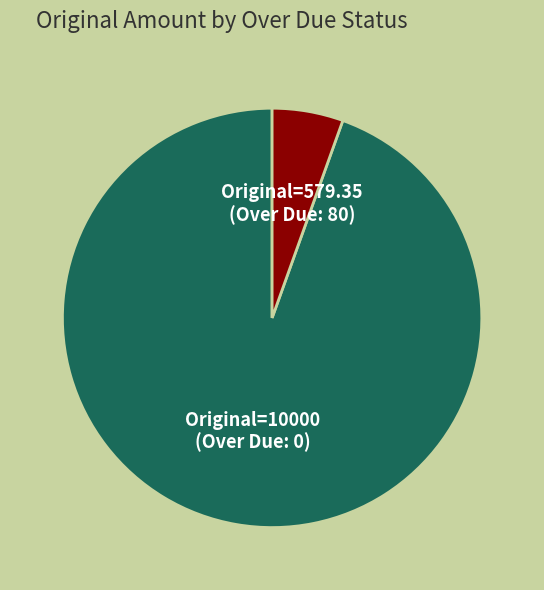

Which category has the smallest portion of the pie?

Original=579.35 (Over Due: 80)